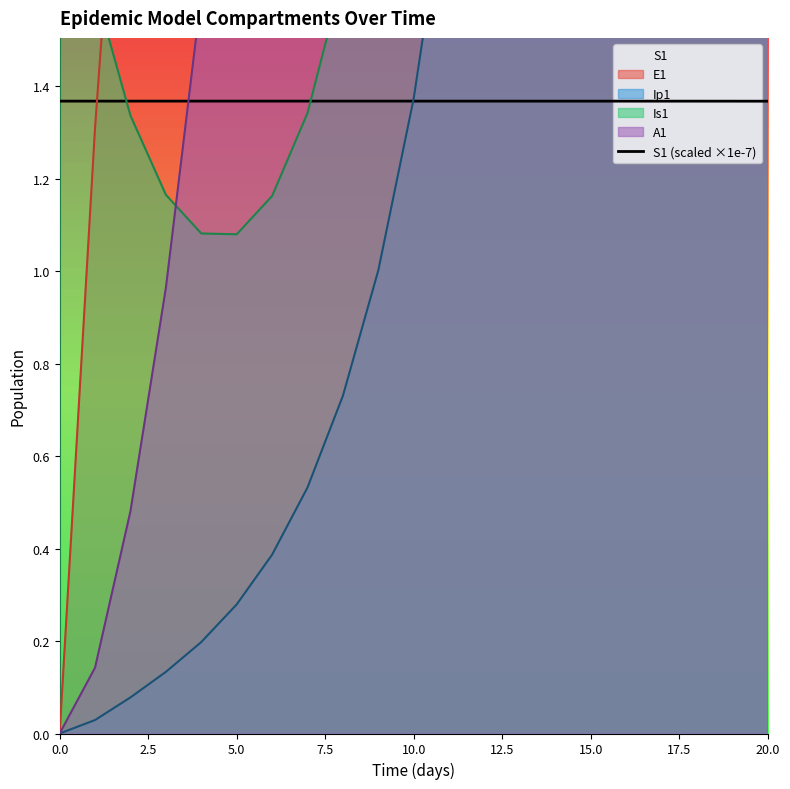

What is the label of the 18th point from the left?

17